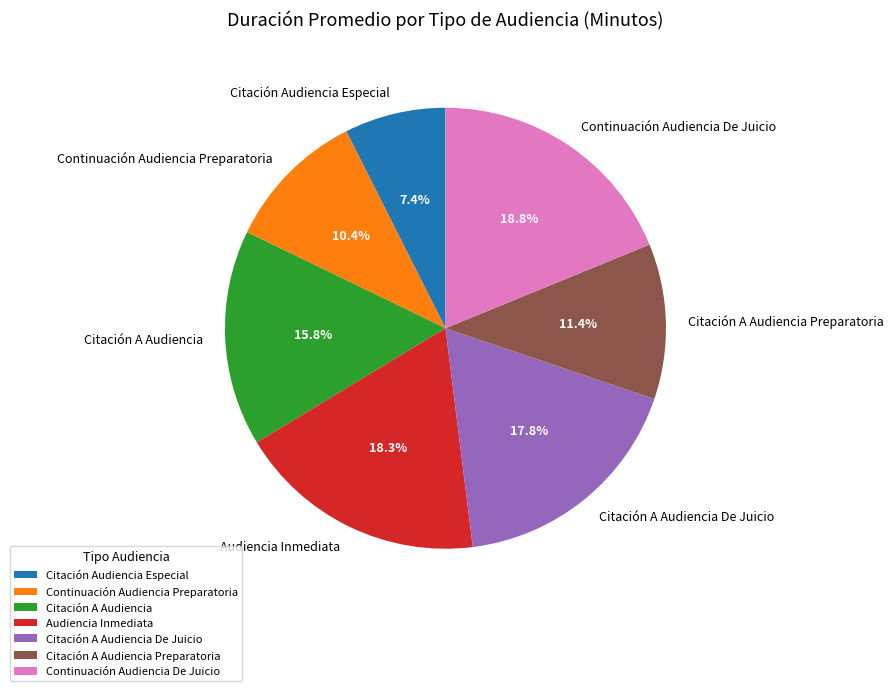

What percentage is the Citación A Audiencia Preparatoria slice, to the nearest percent?

11%